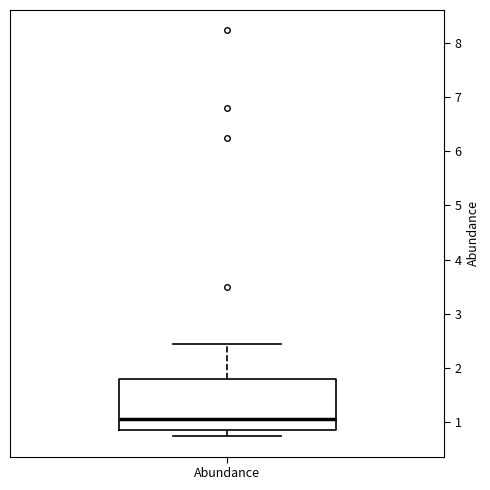

Where does the median line of the box for Abundance sit on the y-axis? The values are not printed on the chart, so give them approximately, as read against the axis.

1.1